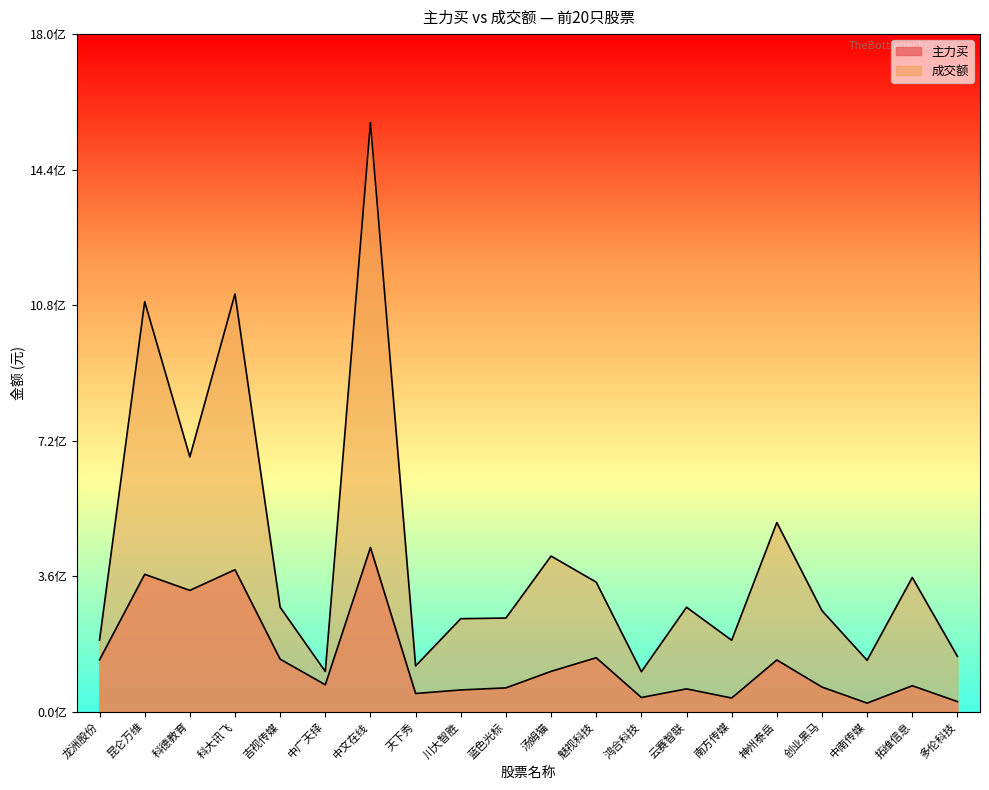

How many lines are shown in the chart?

2